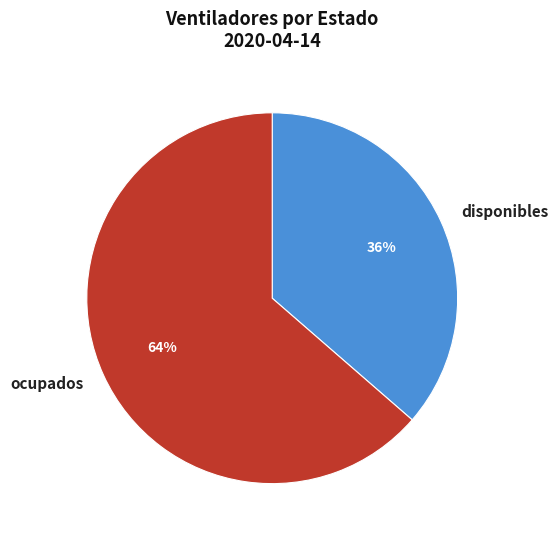

To the nearest percent, what portion does ocupados represent?

64%